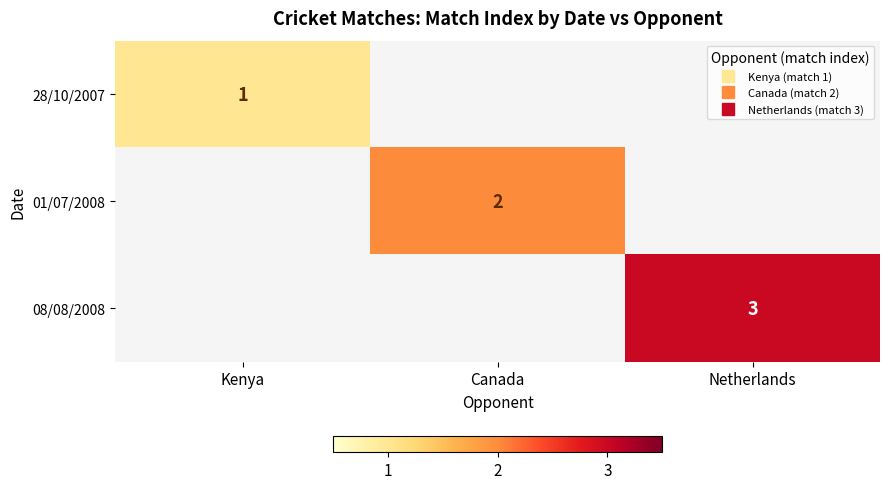

Which series has the largest range (max minus min)?

28/10/2007